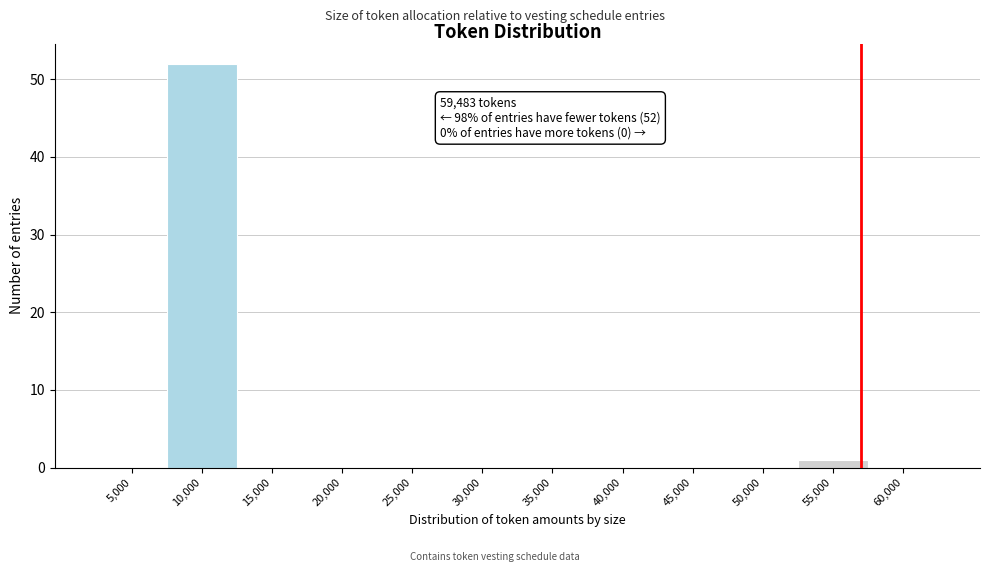

Reading left to right, extract all data points from this chart.

5,000=0	10,000=52	15,000=0	20,000=0	25,000=0	30,000=0	35,000=0	40,000=0	45,000=0	50,000=0	55,000=1	60,000=0